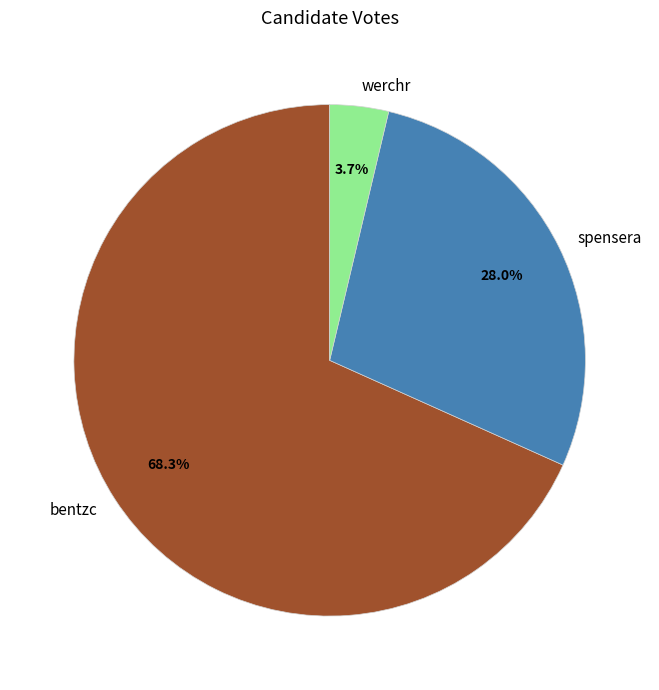

Is it true that spensera is 28% of the pie?

True